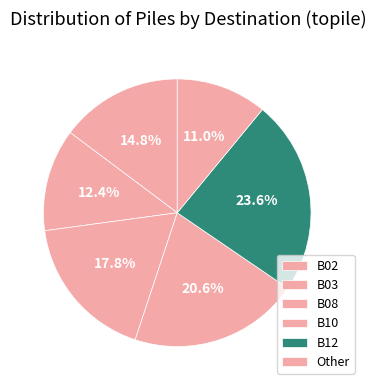

To the nearest percent, what portion does B08 represent?

18%